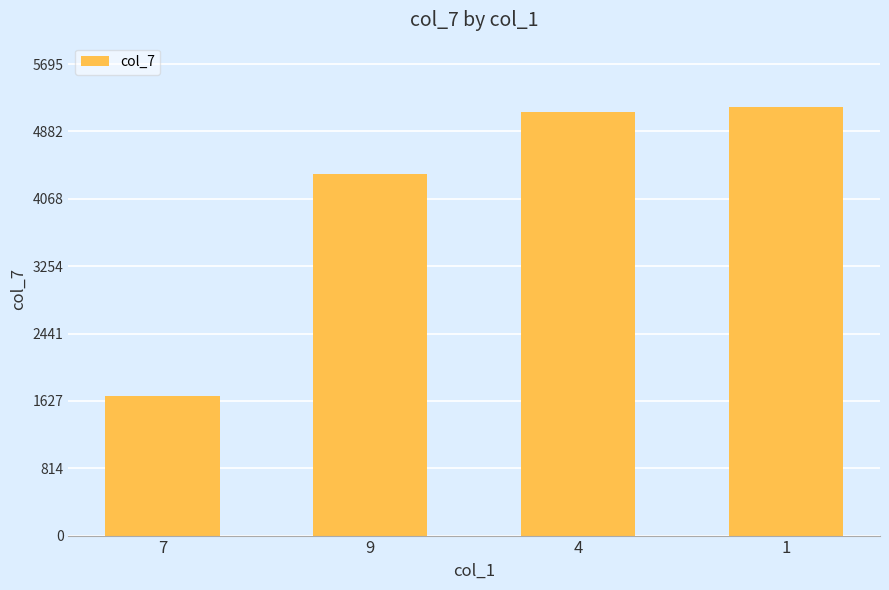

Is it true that the value at 4 is 5119.7?

True